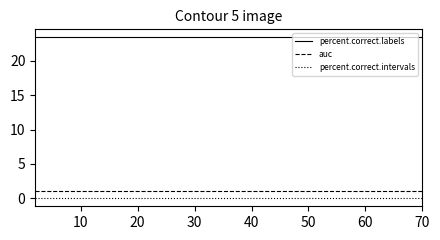

Which series has the largest total across all categories?

percent.correct.labels